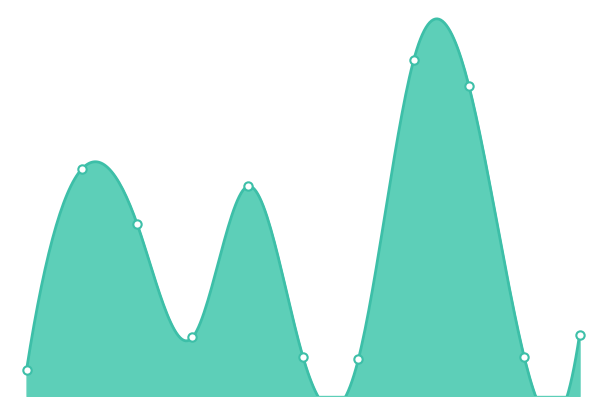

What is the change in value from p10 to p3?

+90.6